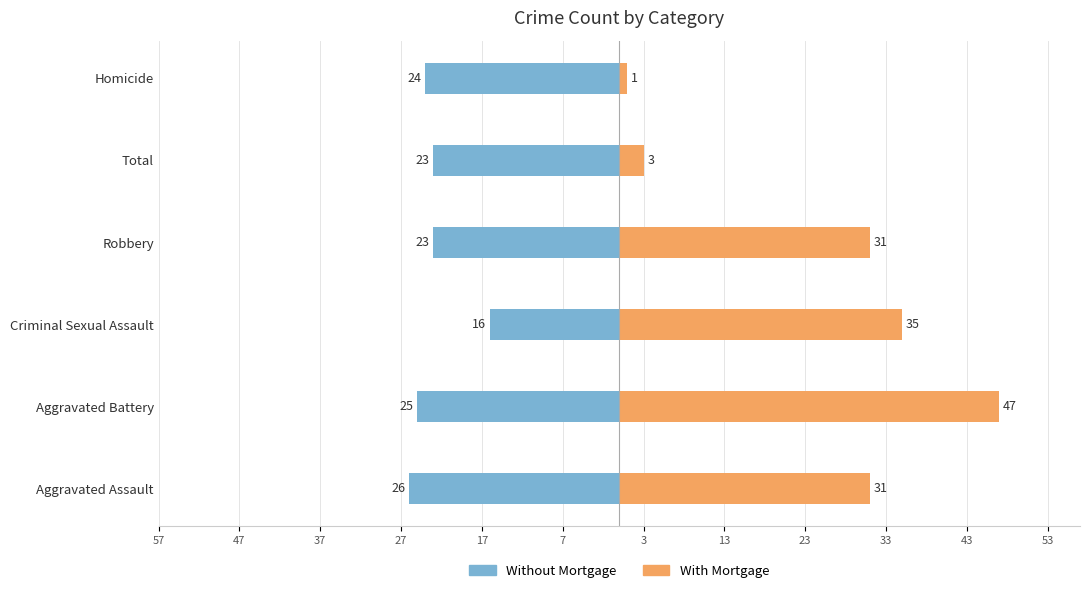

Is the value of Without Mortgage at Total greater than the value of With Mortgage at Aggravated Assault?

No